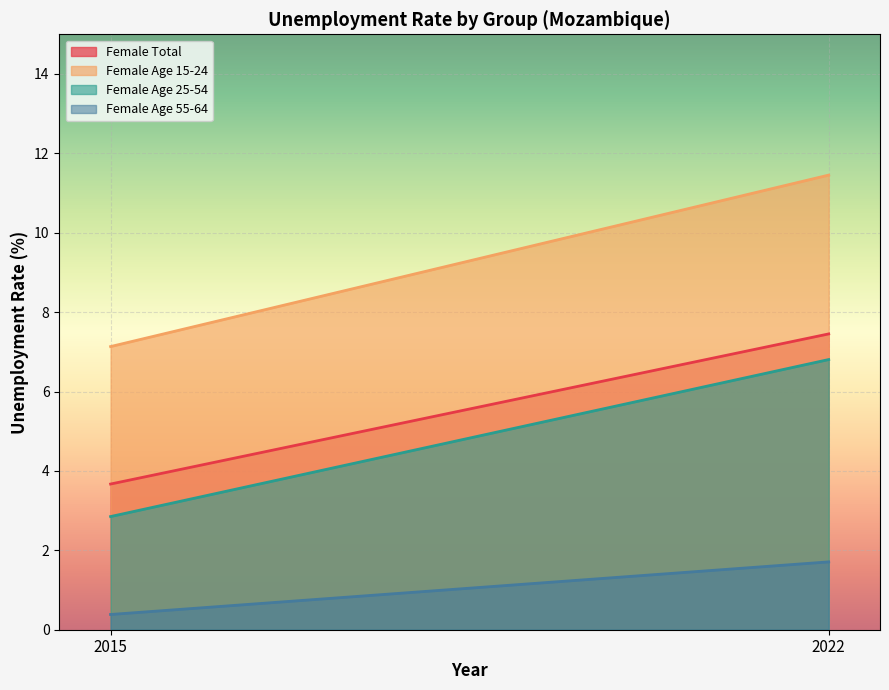

At which category is the sum across all series the highest?

2022